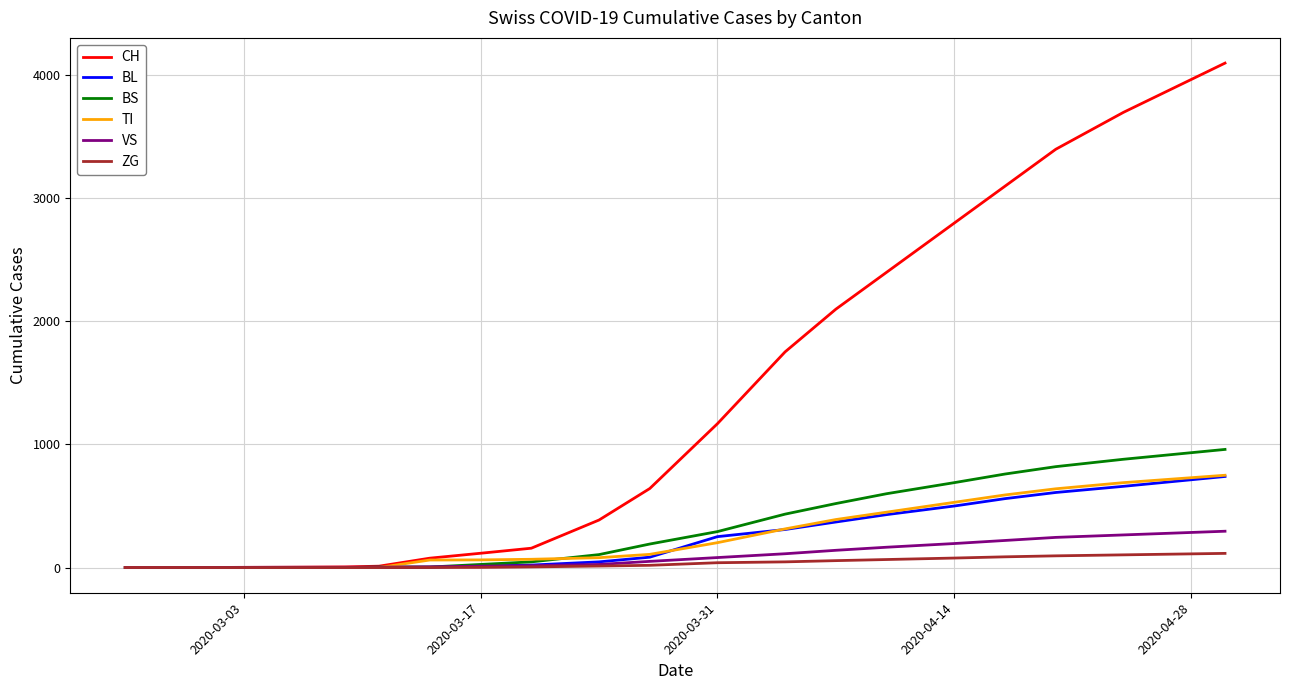

Which series has the largest total across all categories?

CH